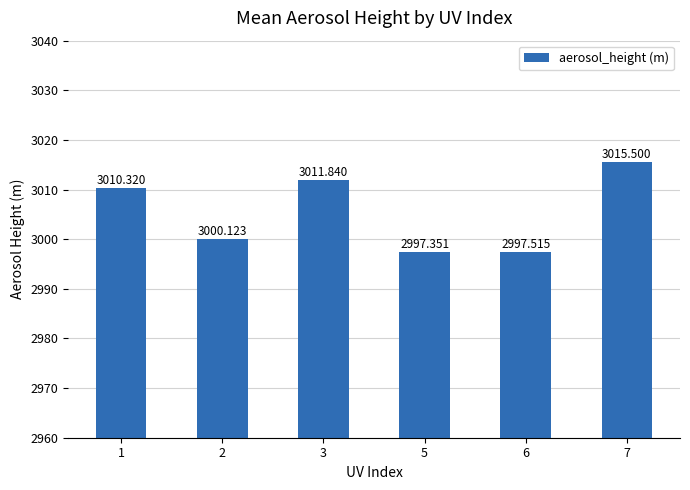

What is the average value?

3005.4